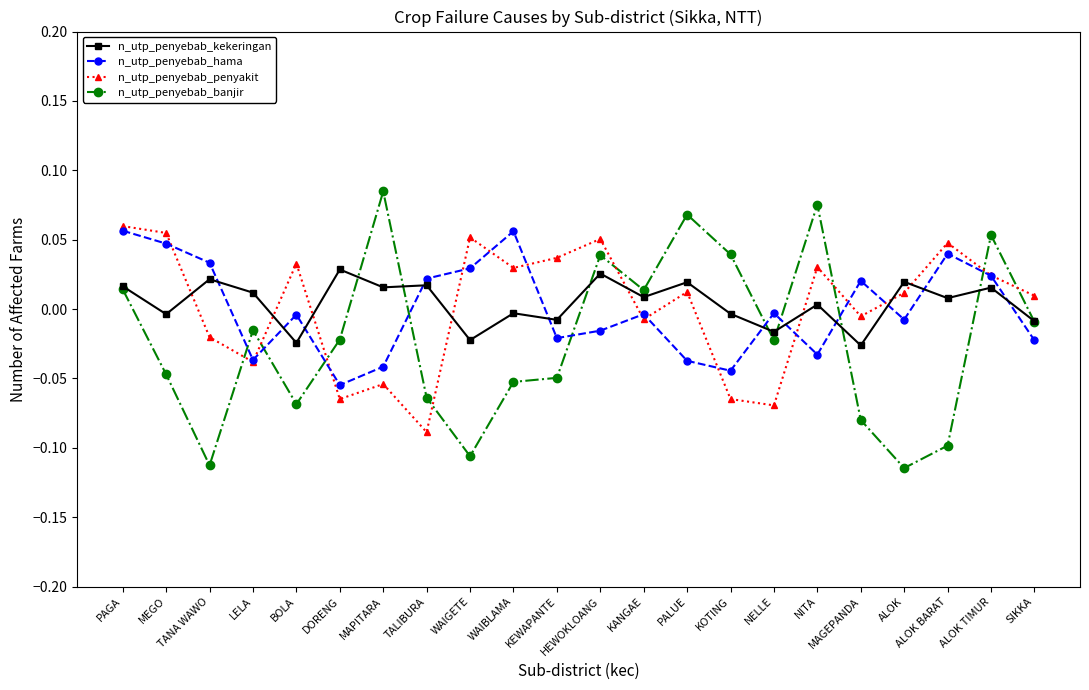

How many values in n_utp_penyebab_hama are below zero?

13